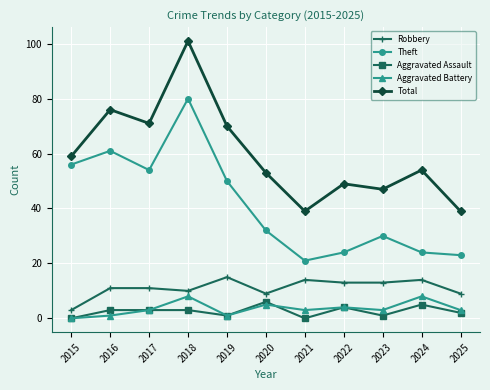

What is the maximum value for Aggravated Assault?

6